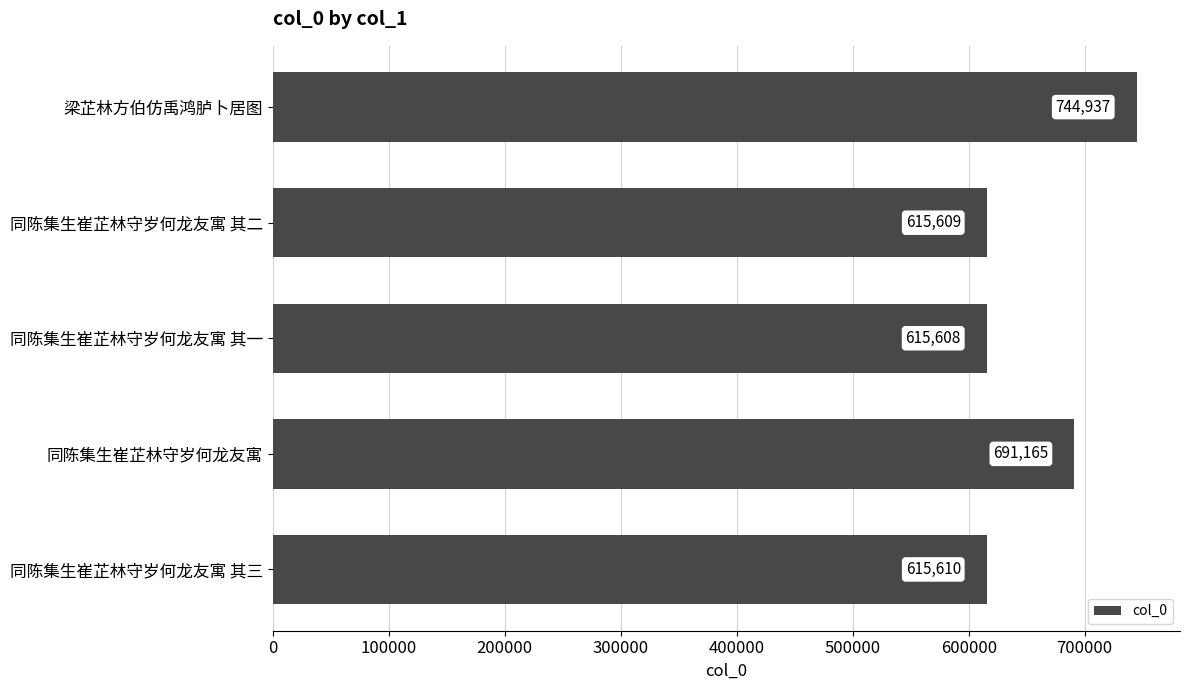

How many distinct data groups are displayed?

1